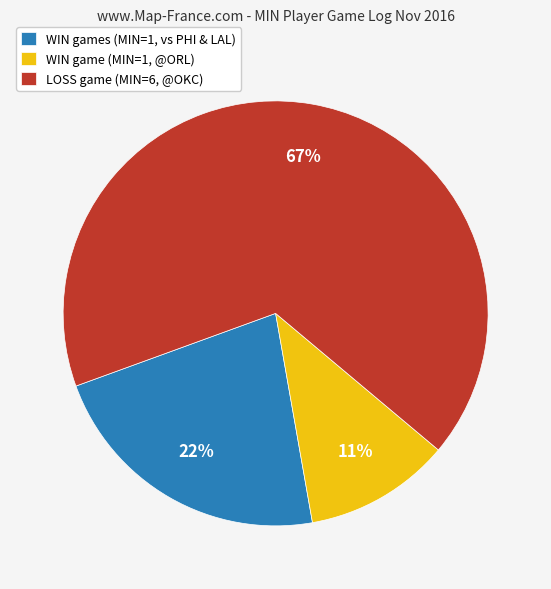

What is the ratio of the value at LOSS game (MIN=6, @OKC) to the value at WIN games (MIN=1, vs PHI & LAL)?

3.0